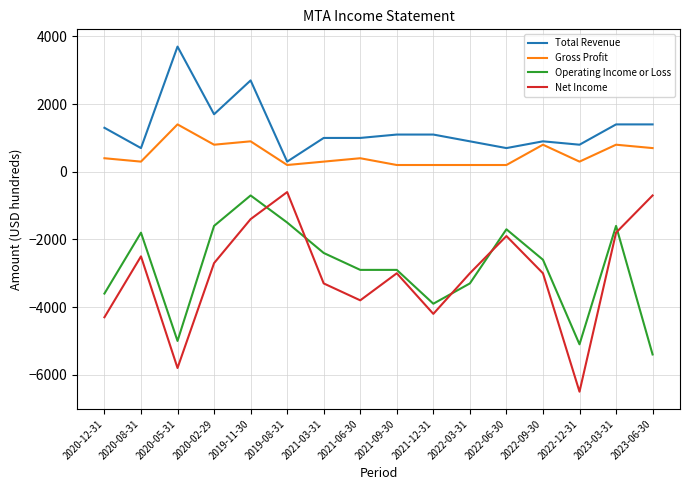

What is the difference between the maximum and minimum values in the Net Income series?

5900